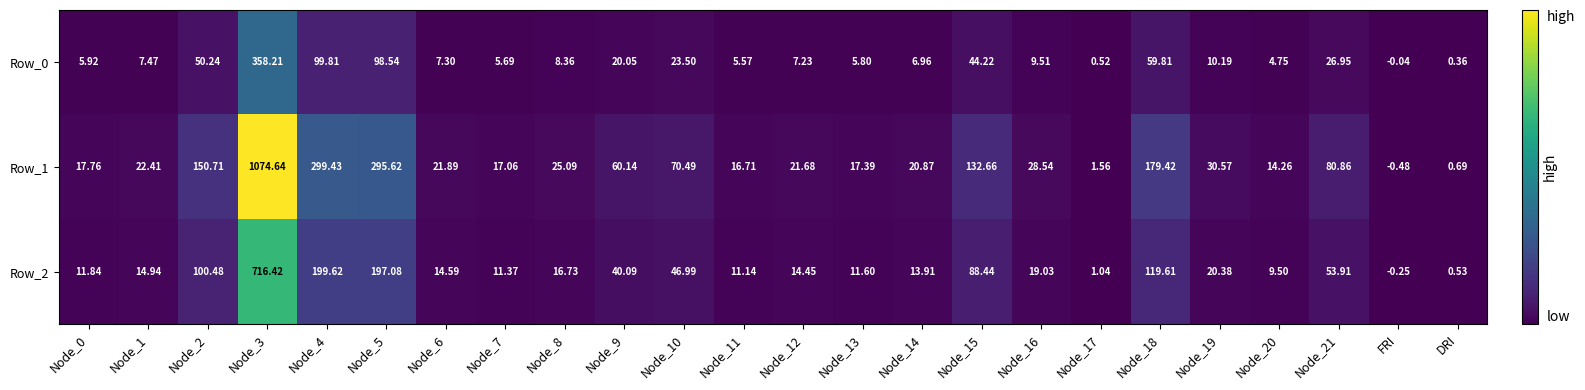

What is the greatest value displayed?

1074.6